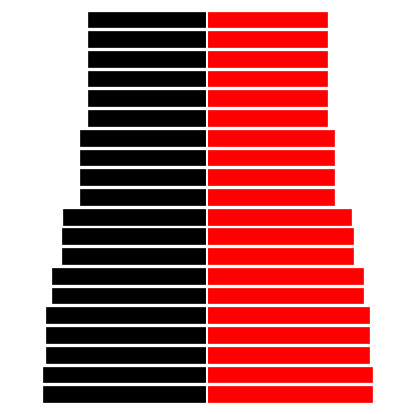

What is the spread (max minus min) of values at 7?

1.8